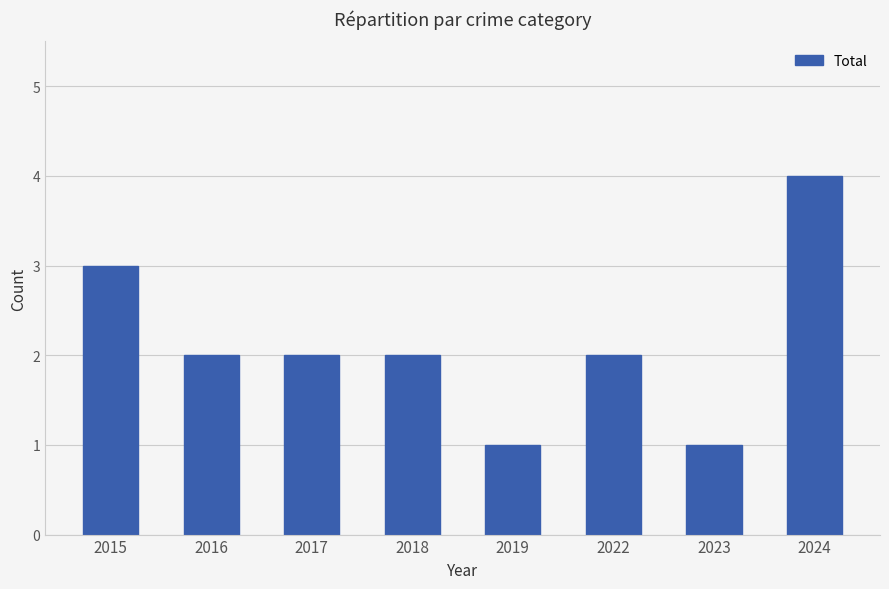

What is the difference between the second highest and second lowest values?

2